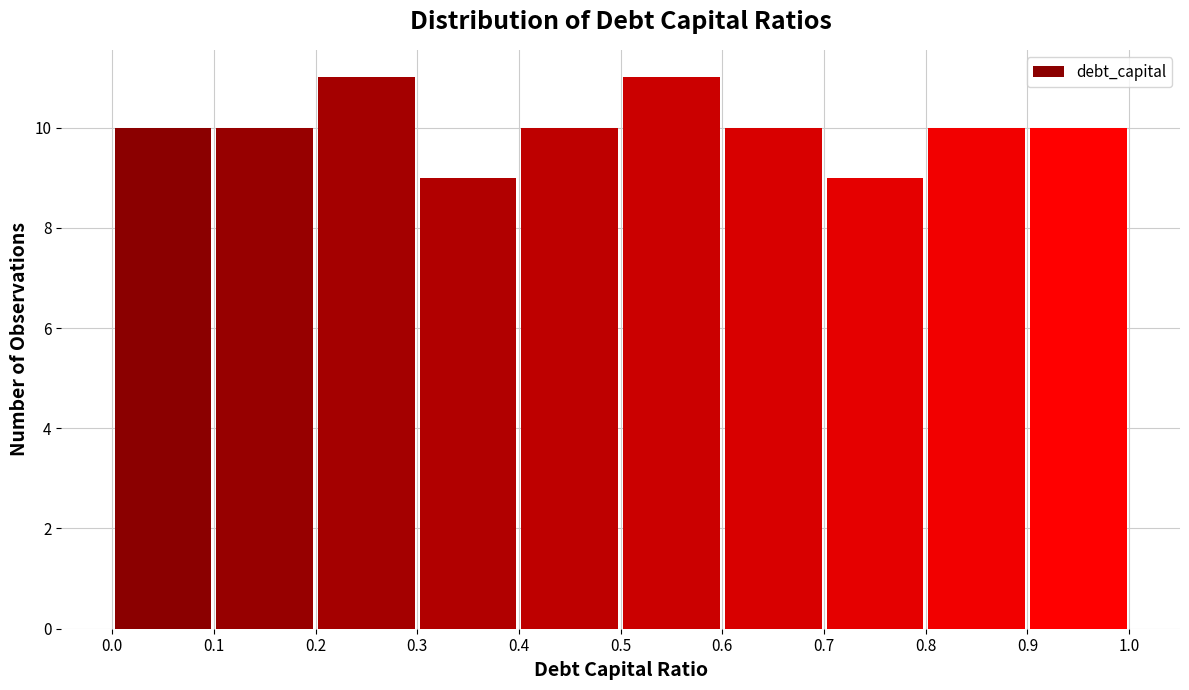

What is the height of the bar covering 0.8 to 0.9 on the x-axis? The values are not printed on the chart, so give them approximately, as read against the axis.

10